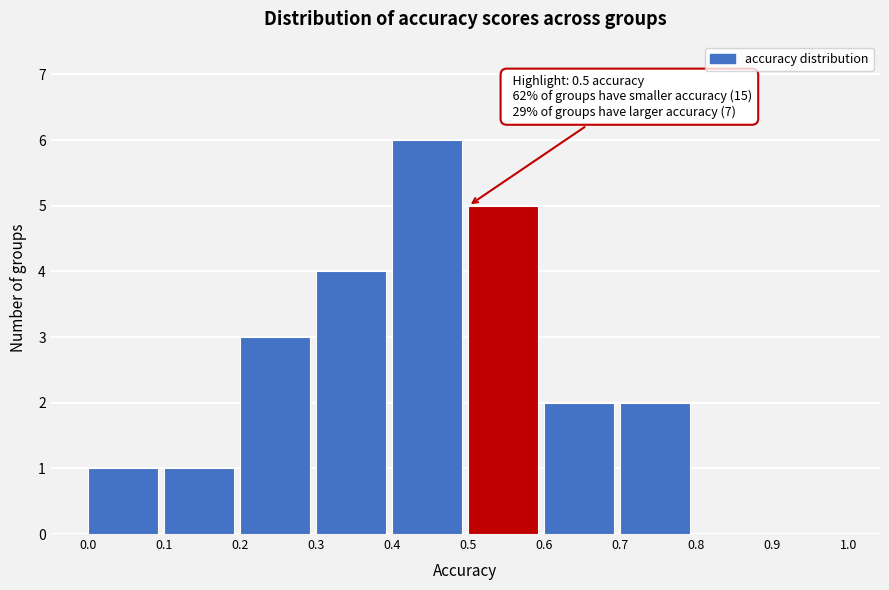

Over which range of the x-axis is the bar tallest?

0.4 to 0.5